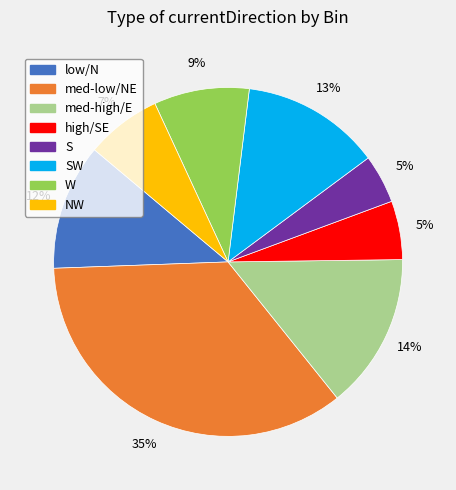

Is there a majority slice in this chart?

No